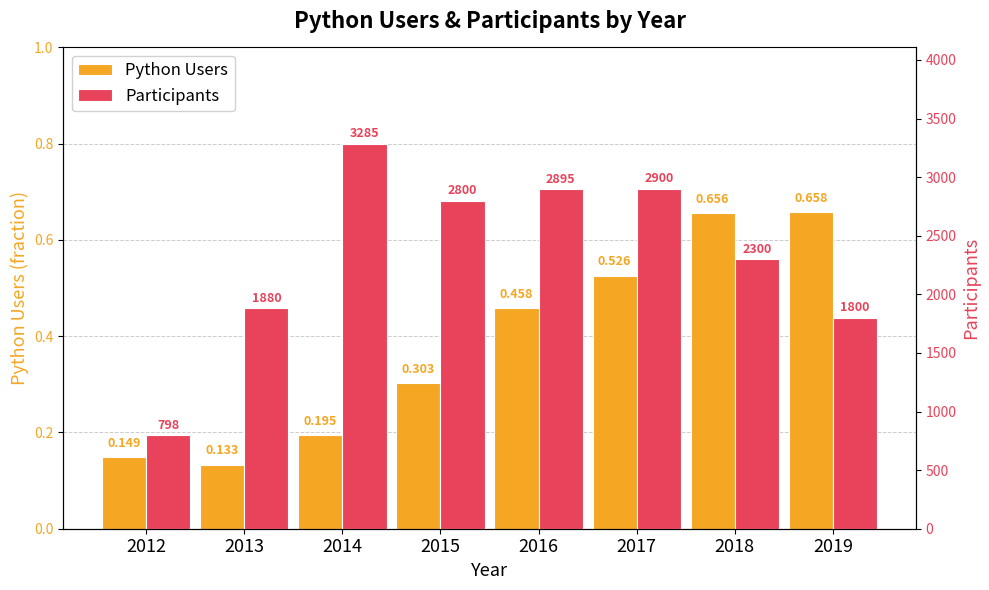

Count the number of categories in the chart.

8